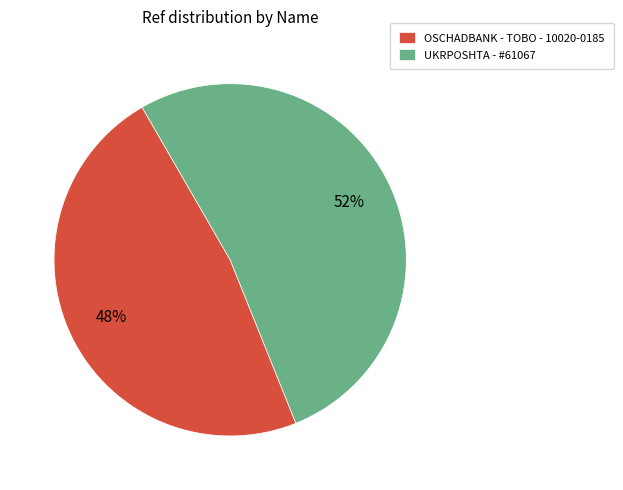

True or false: OSCHADBANK - TOBO - 10020-0185 accounts for 61% of the total.

False